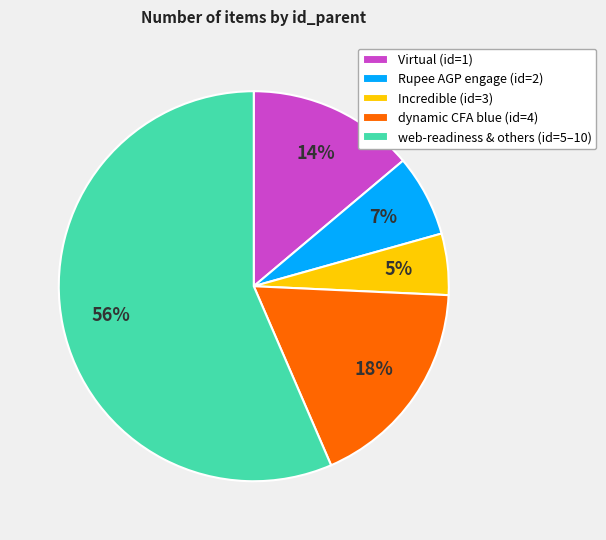

True or false: dynamic CFA blue (id=4) accounts for 18% of the total.

True